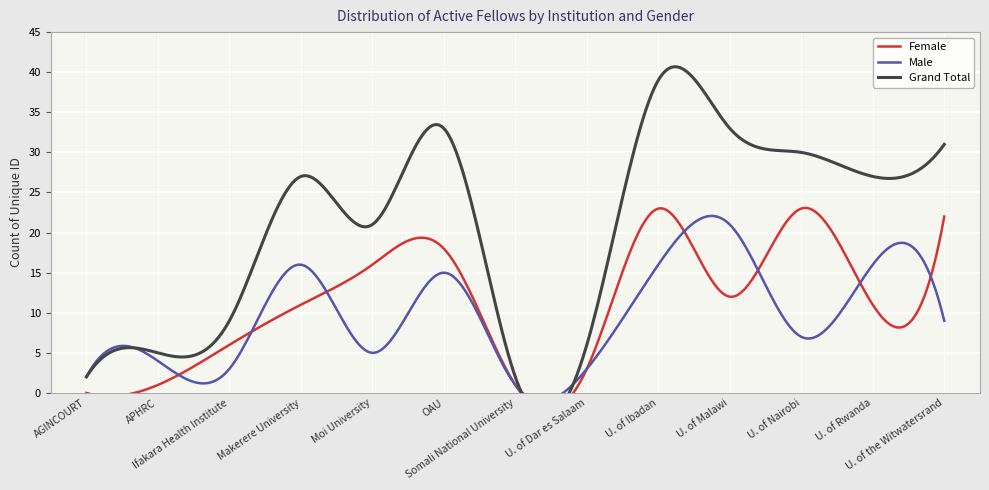

Which series changed the most between University of Dar es Salaam and University of Rwanda?

Grand Total